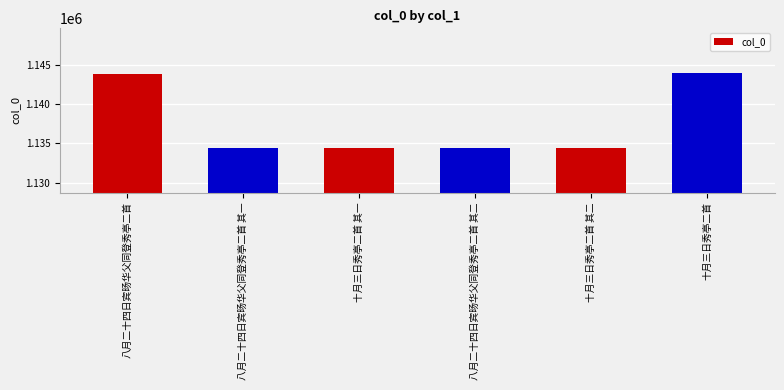

Are the bars grouped side by side (vs. stacked)?

No